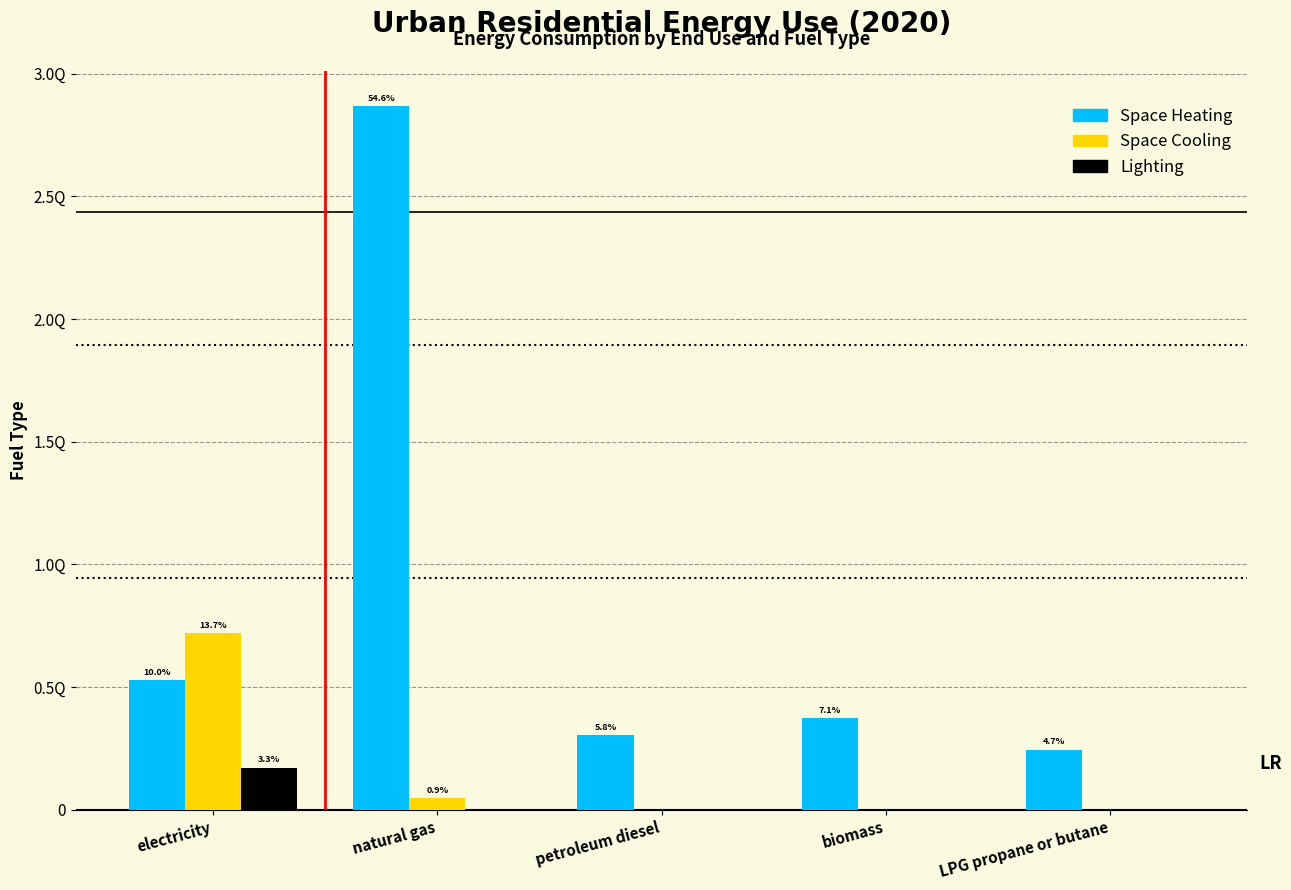

What are all the series names shown in the legend?

Space Heating, Space Cooling, Lighting